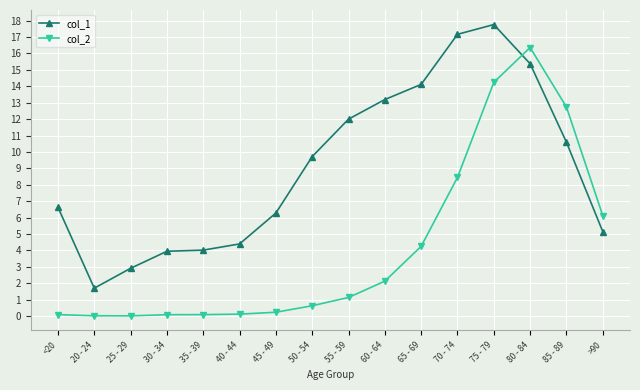

True or false: col_2 and col_1 cross at least once.

True